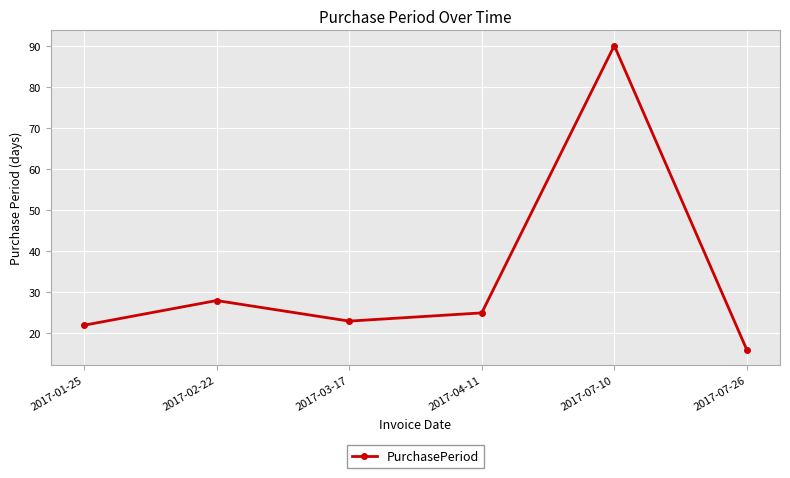

What is the label of the 5th point from the right?

2017-02-22